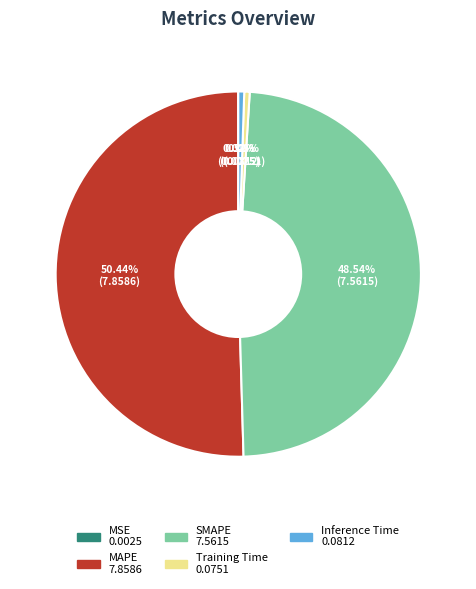

What is the majority slice?

MAPE